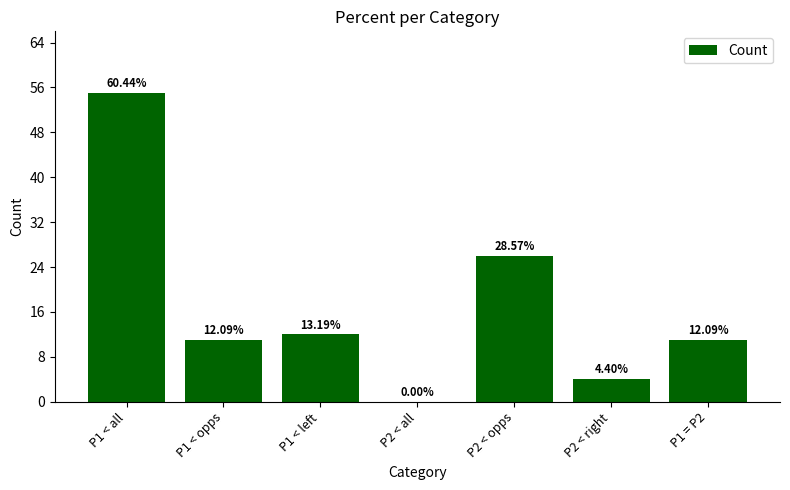

Is it true that the value at P2 < all is 0?

True